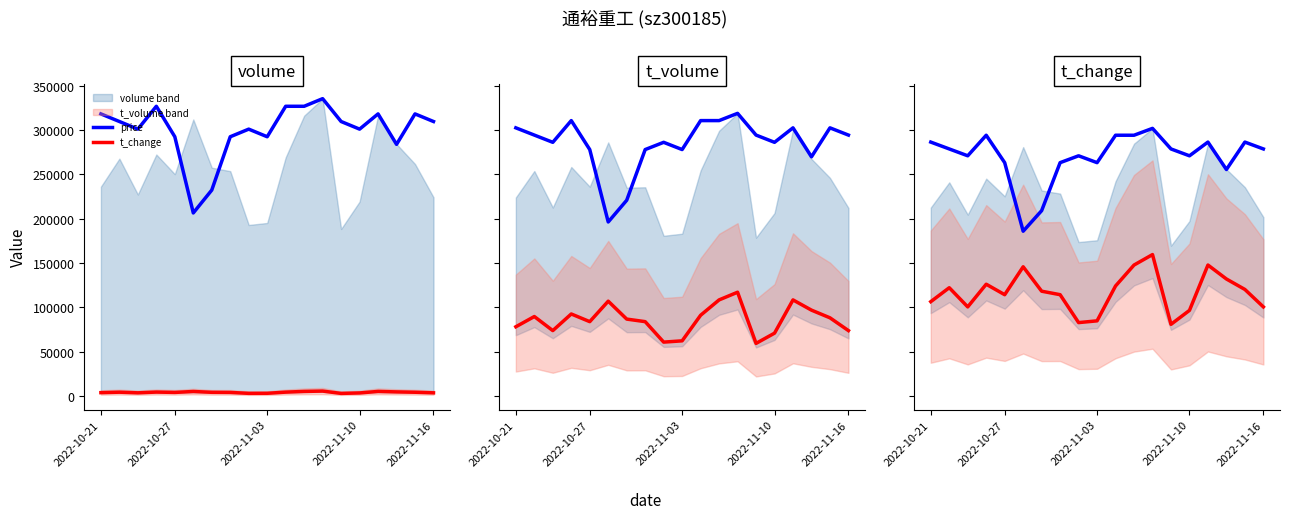

Rank the series by their maximum value, from lowest to highest.

t_change, price